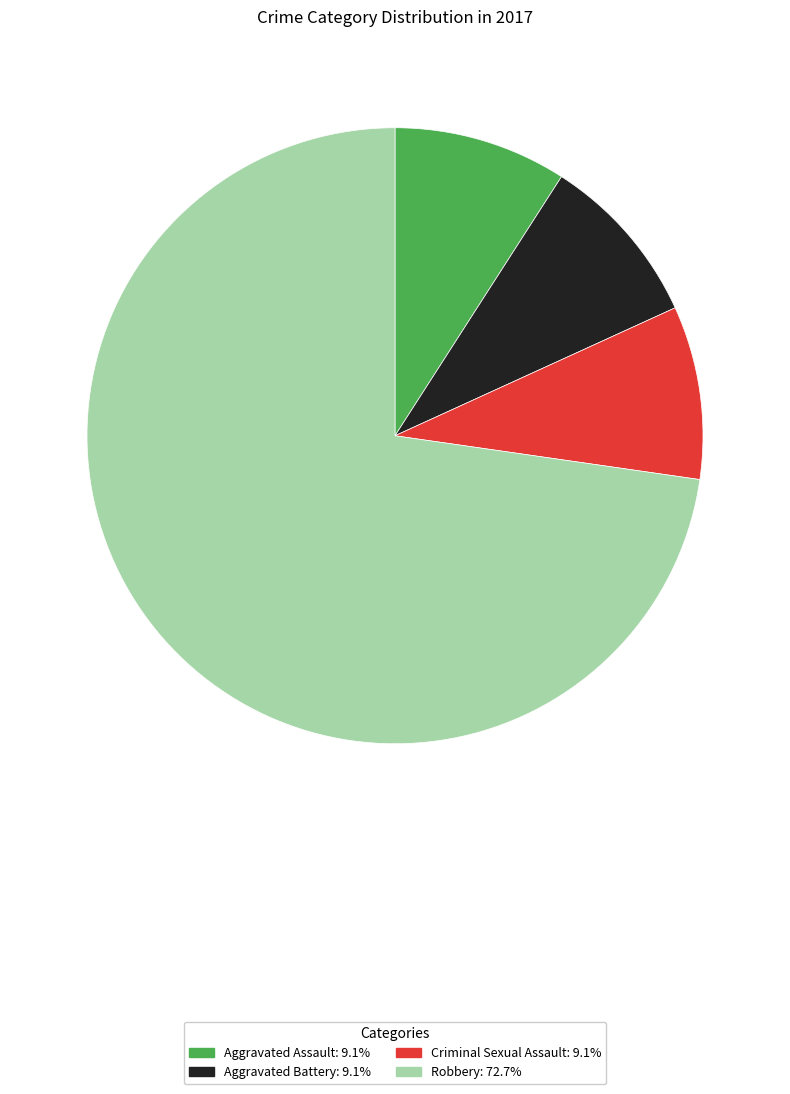

How many segments does this pie chart have?

4